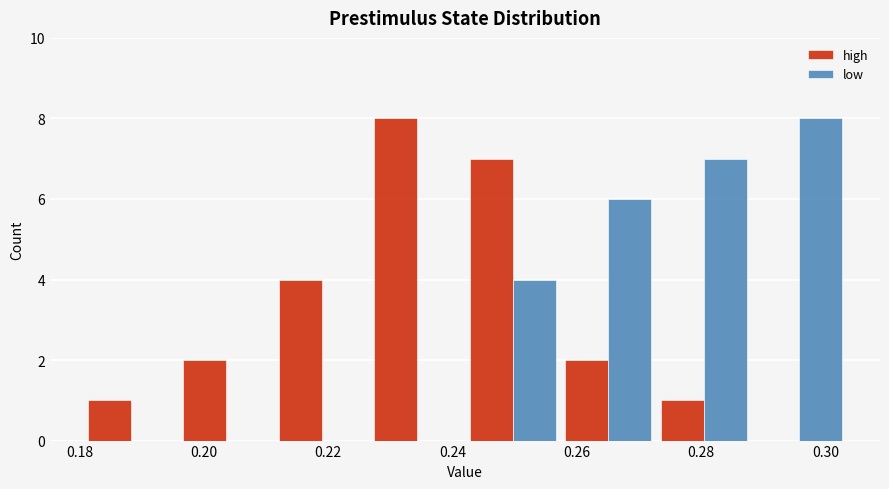

What is the height of the low bar covering 0.242 to 0.258 on the x-axis? Neither the bar edges nor the heights are printed on the chart, so give them approximately, as read against the axes.

4